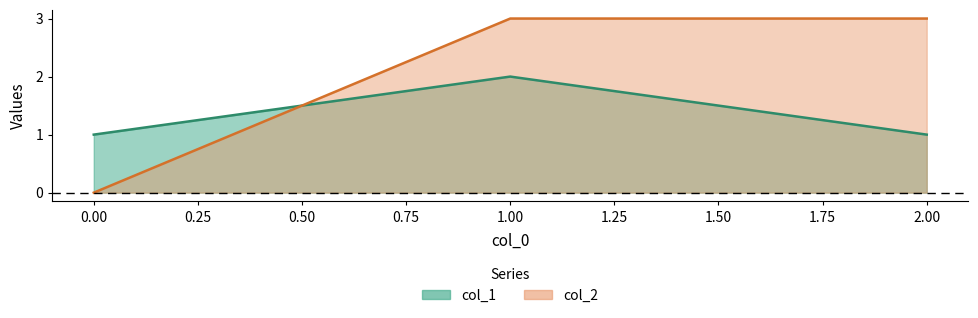

What is the maximum value for col_2?

3